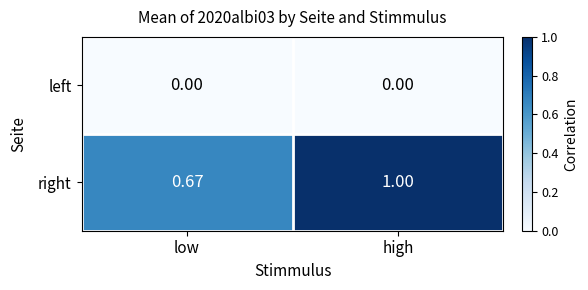

Which label corresponds to the largest value in the chart?

high